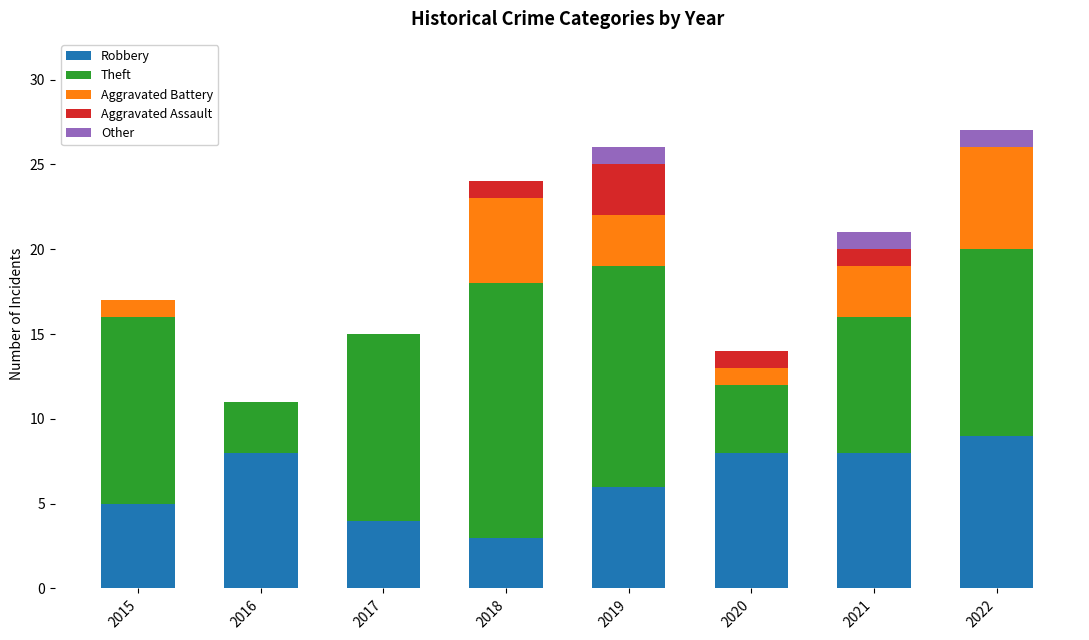

The value of Robbery at 2018 is 4. True or false?

False